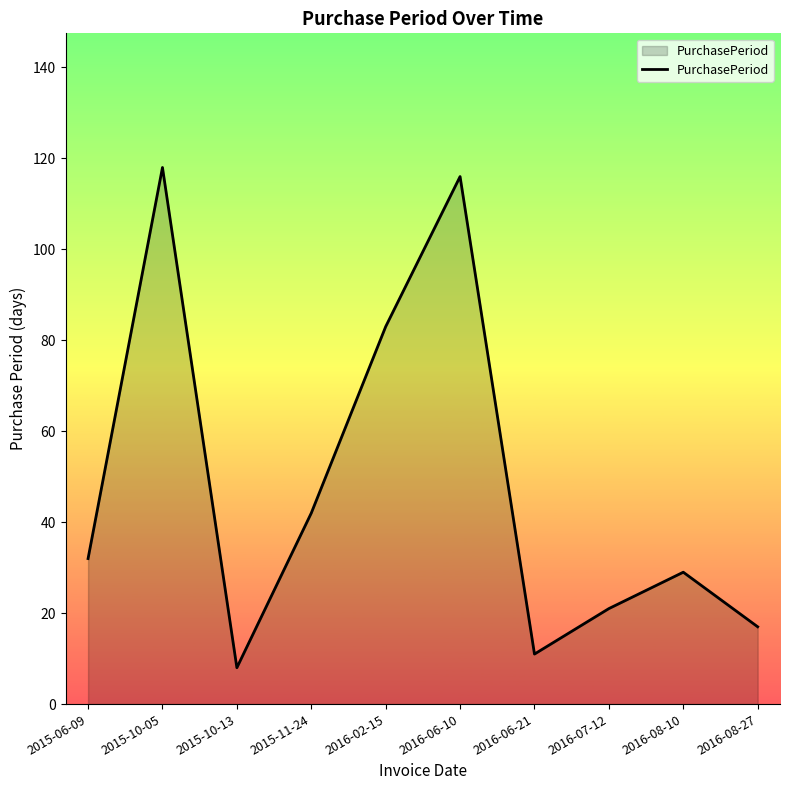

What is the difference between the values at 2016-02-15 and 2016-06-21?

72